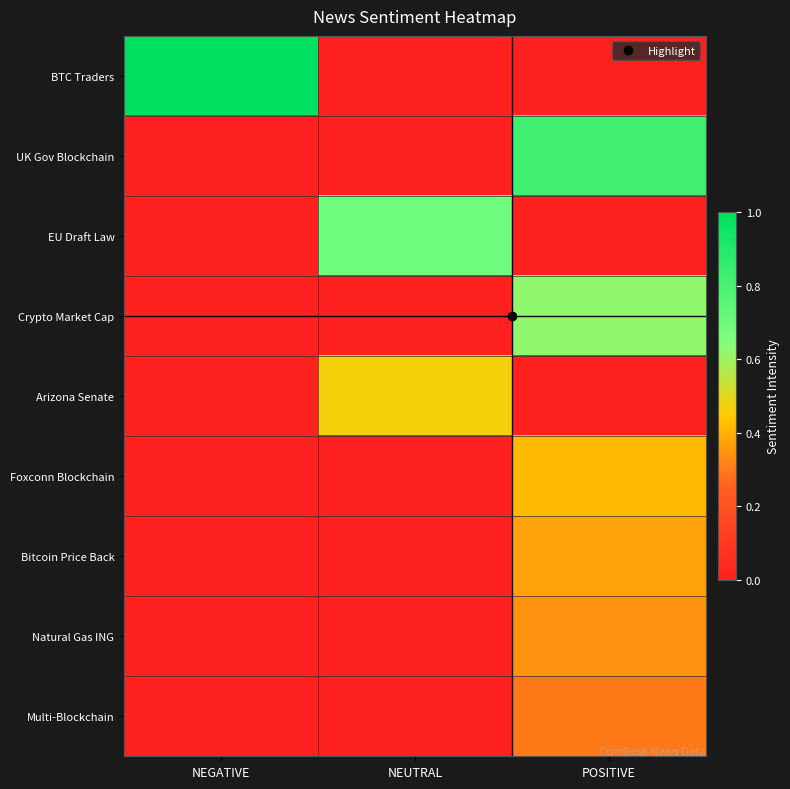

Reading left to right, list all the values displayed in this chart.

BTC Traders: NEGATIVE=1.0	NEUTRAL=0.0	POSITIVE=0.0
UK Gov Blockchain: NEGATIVE=0.0	NEUTRAL=0.0	POSITIVE=0.8
EU Draft Law: NEGATIVE=0.0	NEUTRAL=0.7	POSITIVE=0.0
Crypto Market Cap: NEGATIVE=0.0	NEUTRAL=0.0	POSITIVE=0.6
Arizona Senate: NEGATIVE=0.0	NEUTRAL=0.5	POSITIVE=0.0
Foxconn Blockchain: NEGATIVE=0.0	NEUTRAL=0.0	POSITIVE=0.4
Bitcoin Price Back: NEGATIVE=0.0	NEUTRAL=0.0	POSITIVE=0.4
Natural Gas ING: NEGATIVE=0.0	NEUTRAL=0.0	POSITIVE=0.3
Multi-Blockchain: NEGATIVE=0.0	NEUTRAL=0.0	POSITIVE=0.3